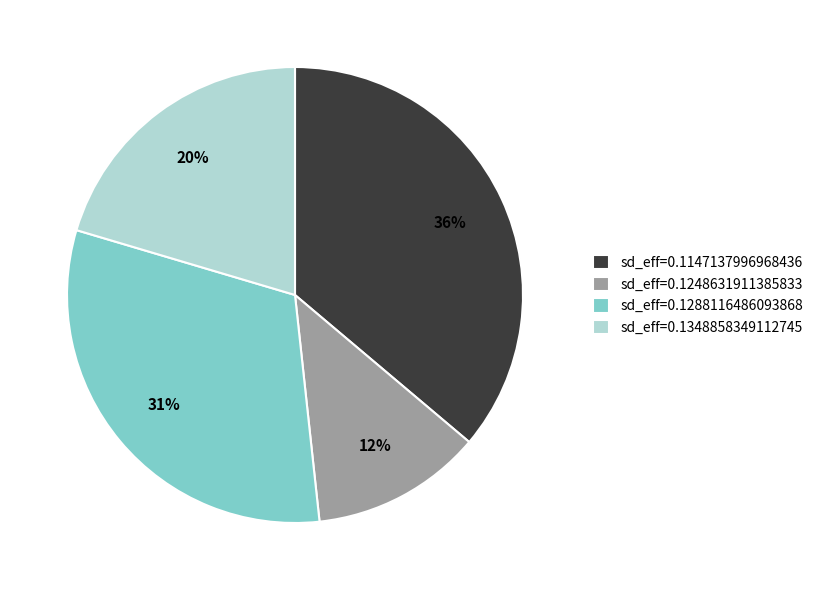

Is the sum of sd_eff=0.1348858349112745 and sd_eff=0.1288116486093868 greater than half?

Yes